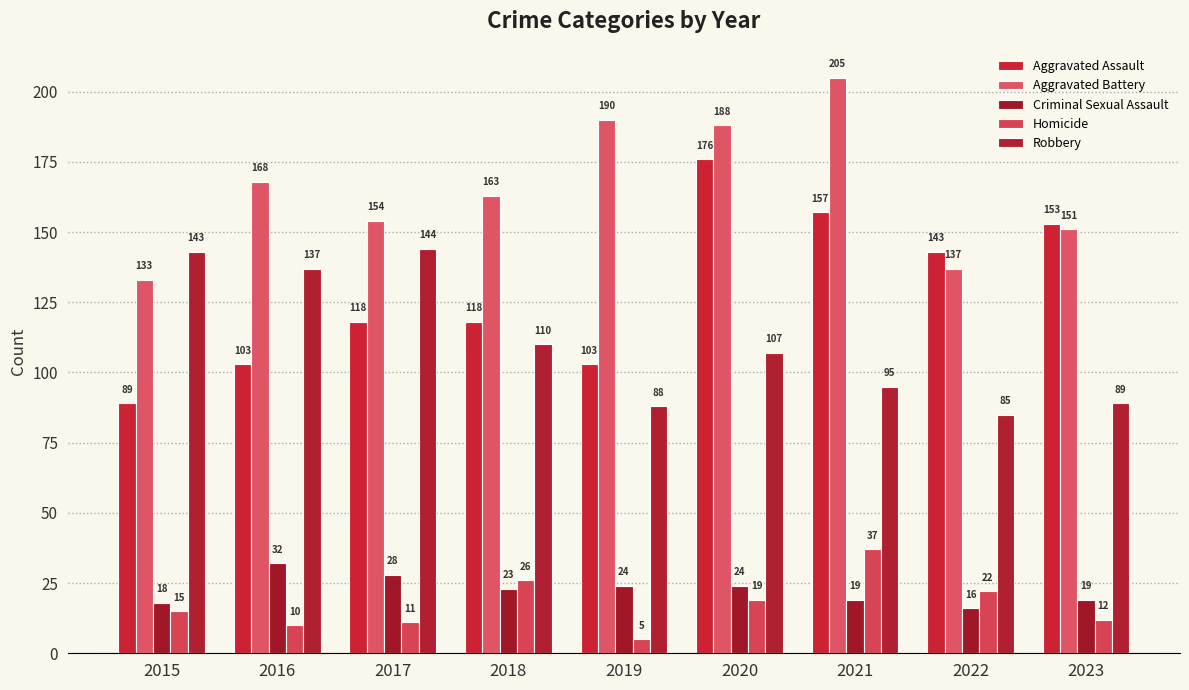

The value of Aggravated Assault at 2016 is 184. True or false?

False